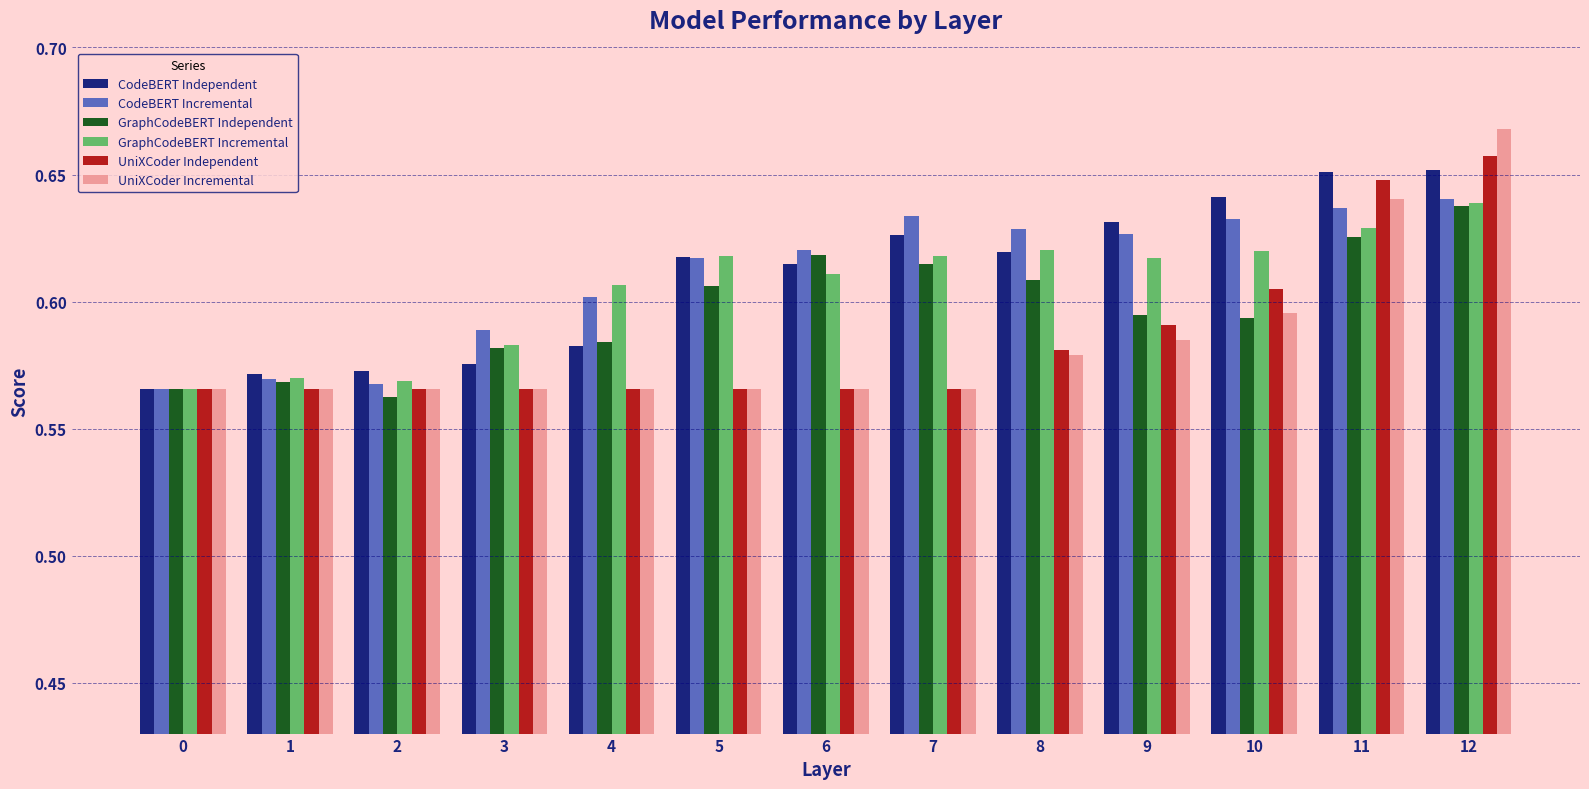

What is the difference between the maximum and minimum values in the GraphCodeBERT Independent series?

0.1